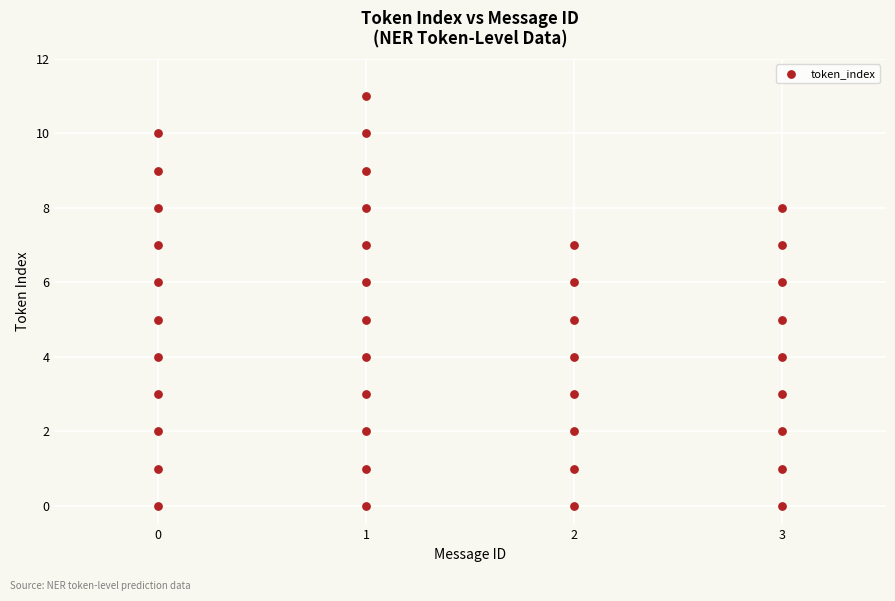

What is the range of X values (max minus min)?

3